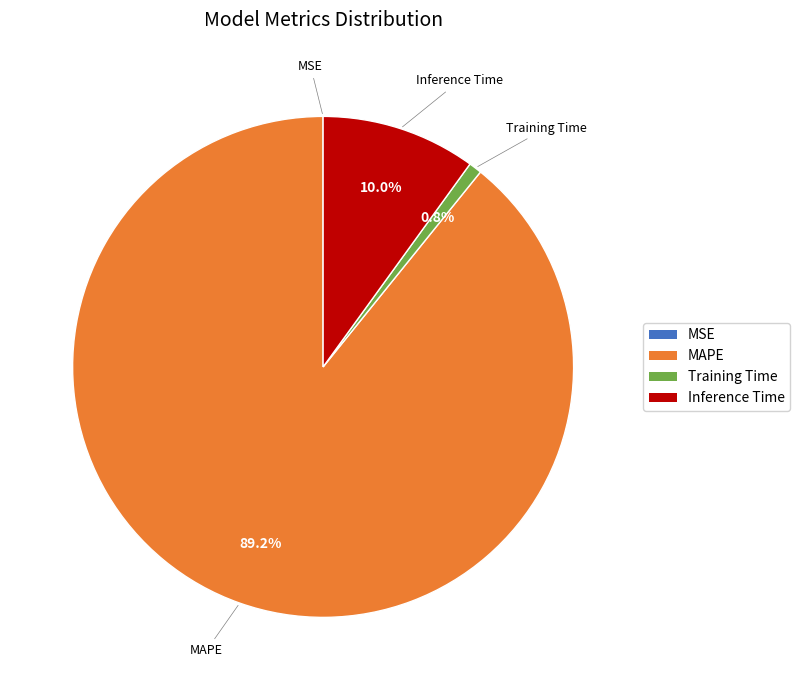

Combined, do Training Time and MAPE account for over 50%?

Yes